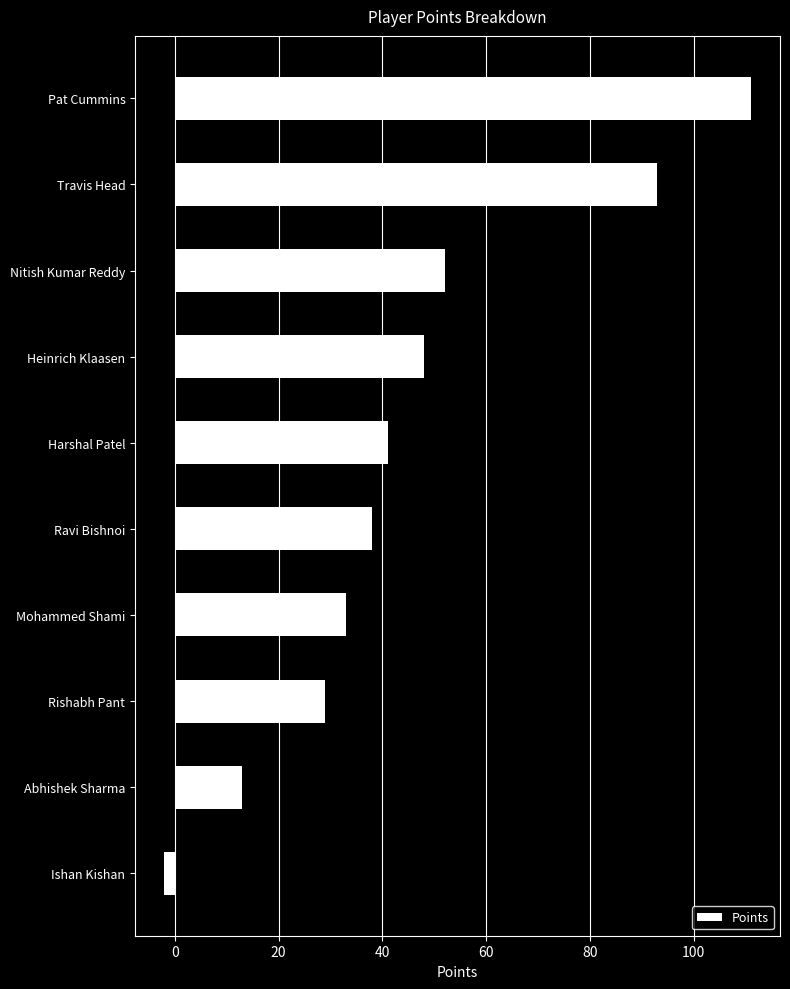

What is the value of the 6th bar from the top?

38